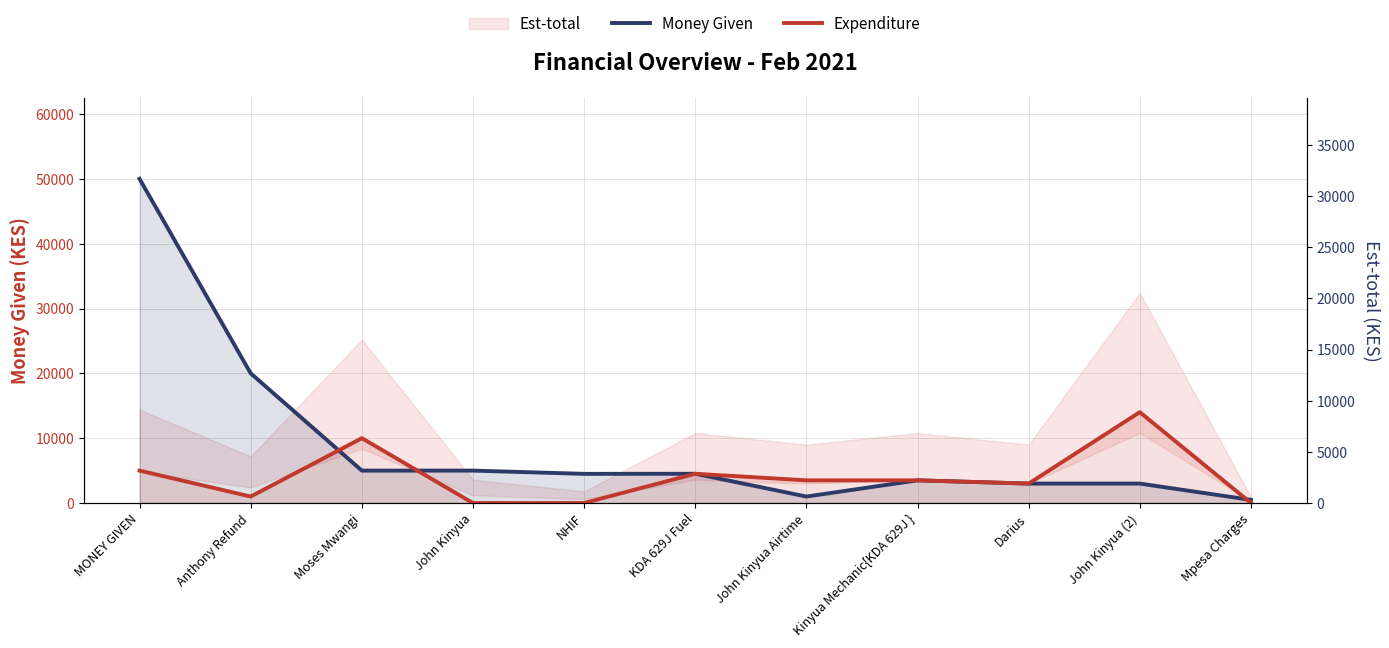

Where is the first local maximum for Expenditure?

Moses Mwangi